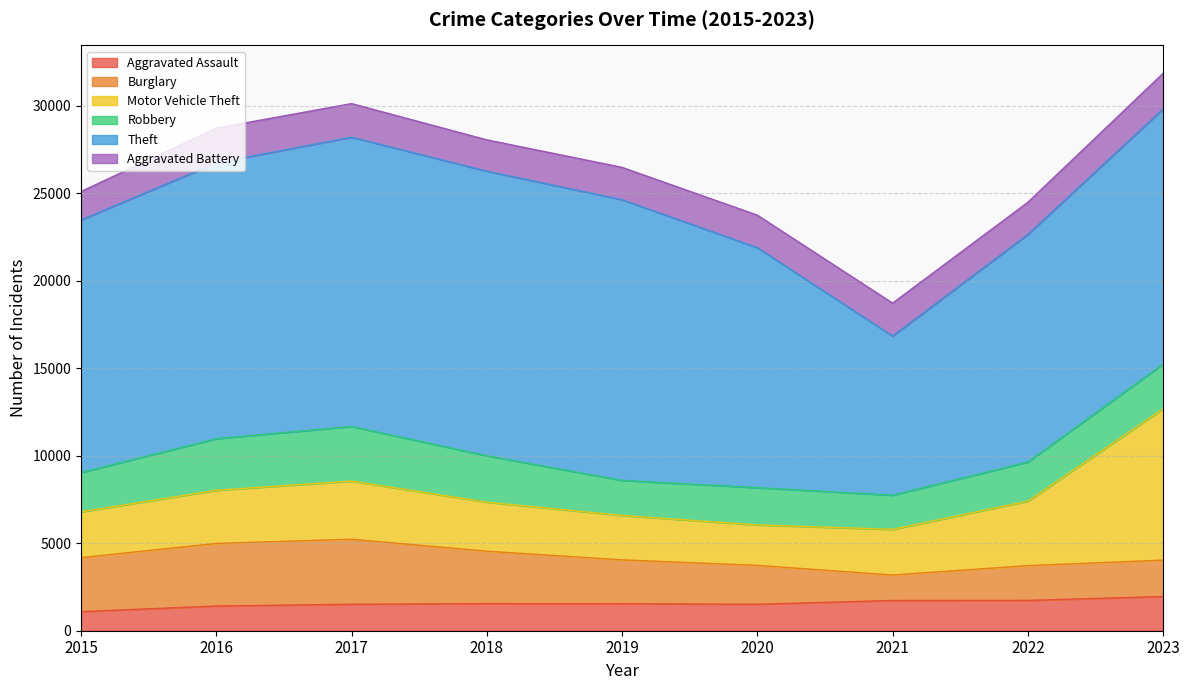

Reading left to right, list all the values displayed in this chart.

Aggravated Assault: 1091	1411	1513	1549	1544	1512	1728	1732	1956
Burglary: 3088	3578	3715	2998	2506	2223	1456	1989	2080
Motor Vehicle Theft: 2614	3038	3325	2799	2537	2311	2608	3685	8647
Robbery: 2248	2948	3120	2652	2004	2131	1952	2235	2554
Theft: 14433	15760	16532	16265	16042	13715	9096	13006	14582
Aggravated Battery: 1628	1986	1921	1792	1848	1858	1882	1839	2039